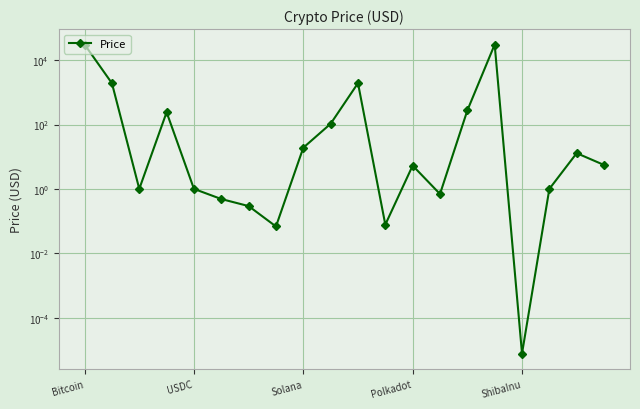

True or false: the data has more than 2 interior local peaks.

True